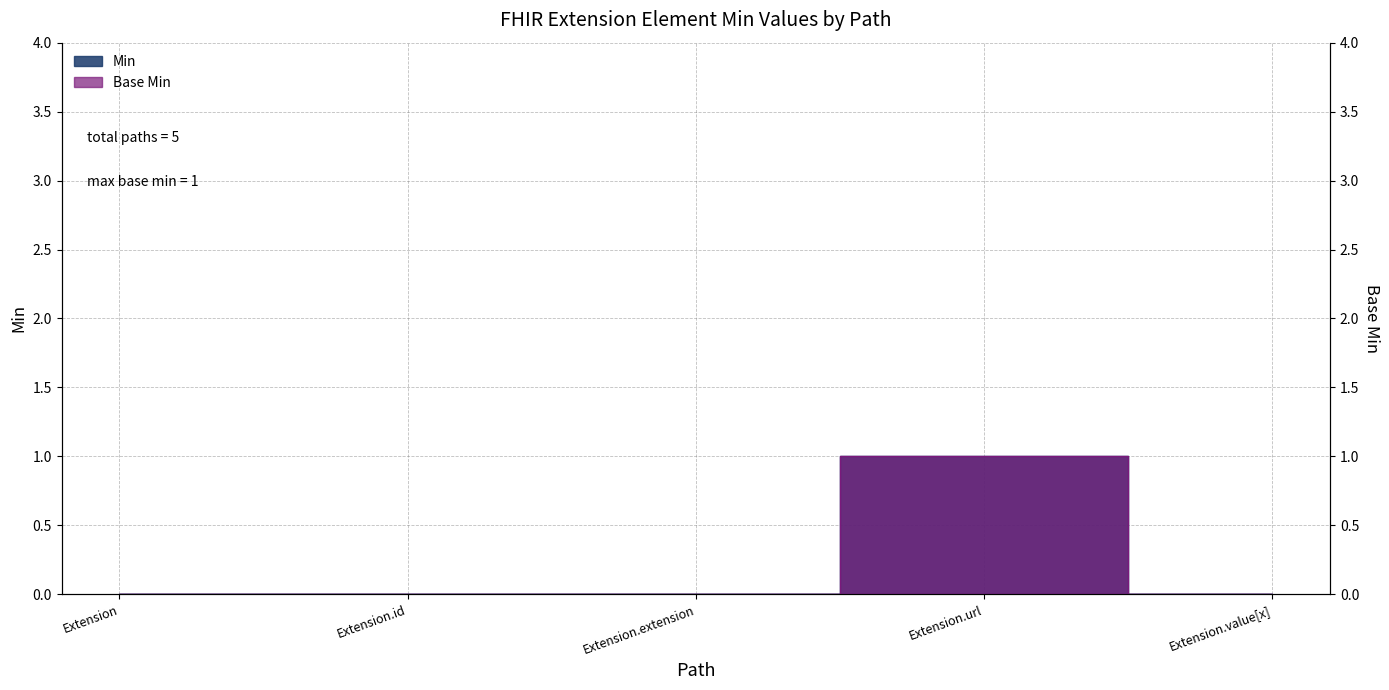

True or false: Min and Base Min cross at least once.

False